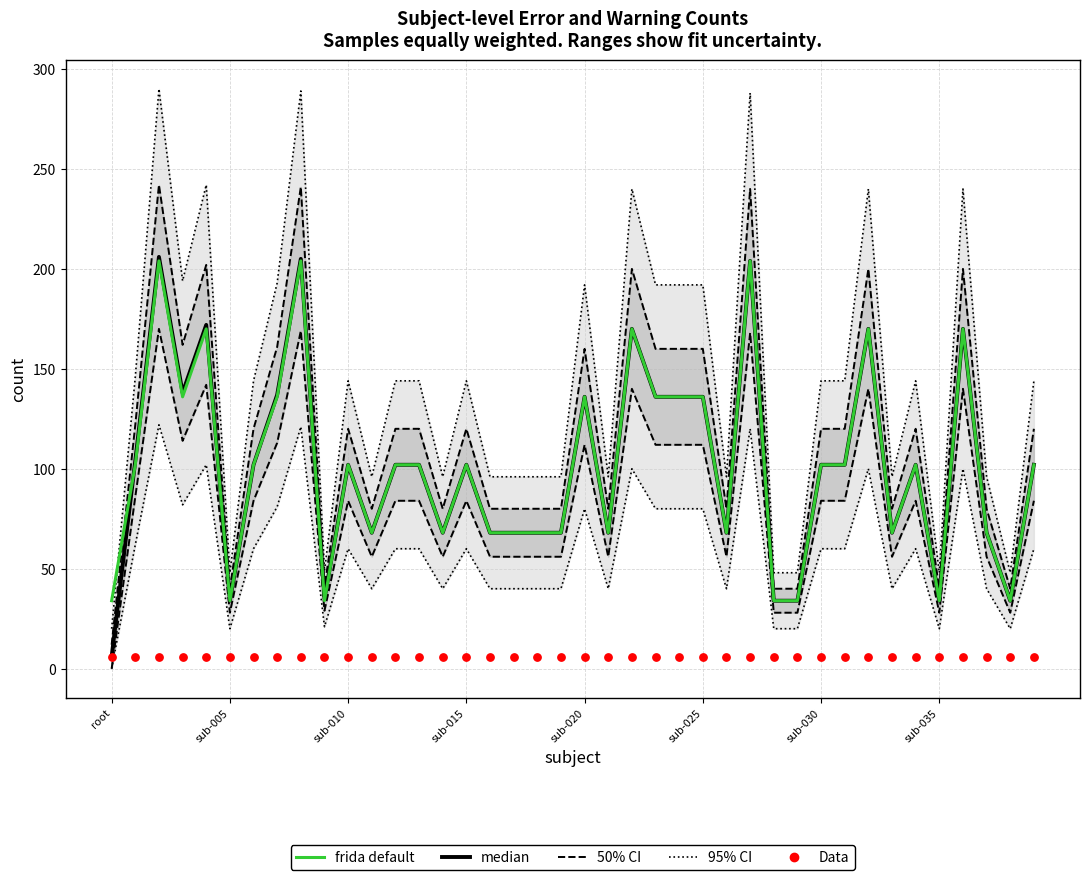

Is the value of Data at 12 greater than the value of 50% CI at 17?

No